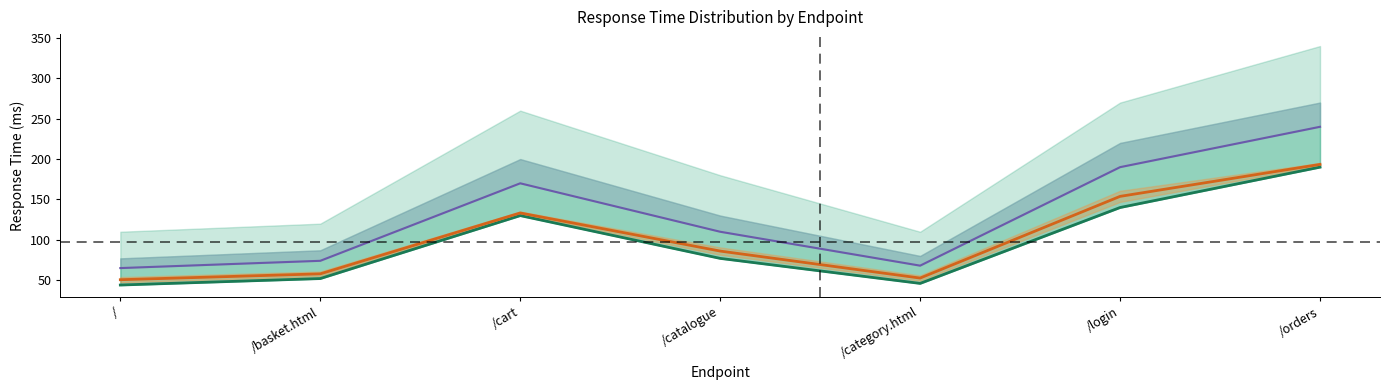

True or false: 66th Percentile and Average Response Time intersect in this chart.

False